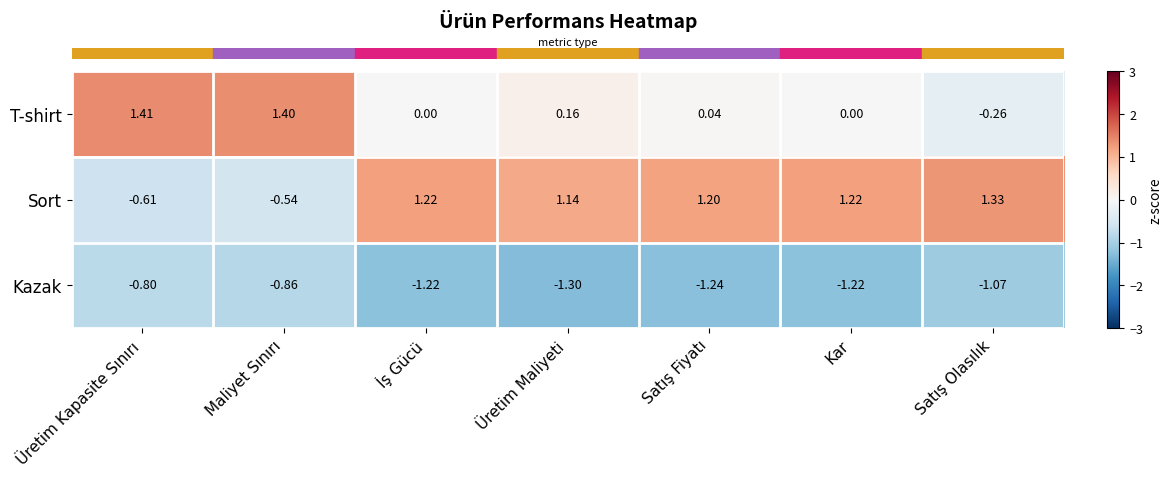

What is the difference between the highest and lowest values at Satış Olasılık?

2.4